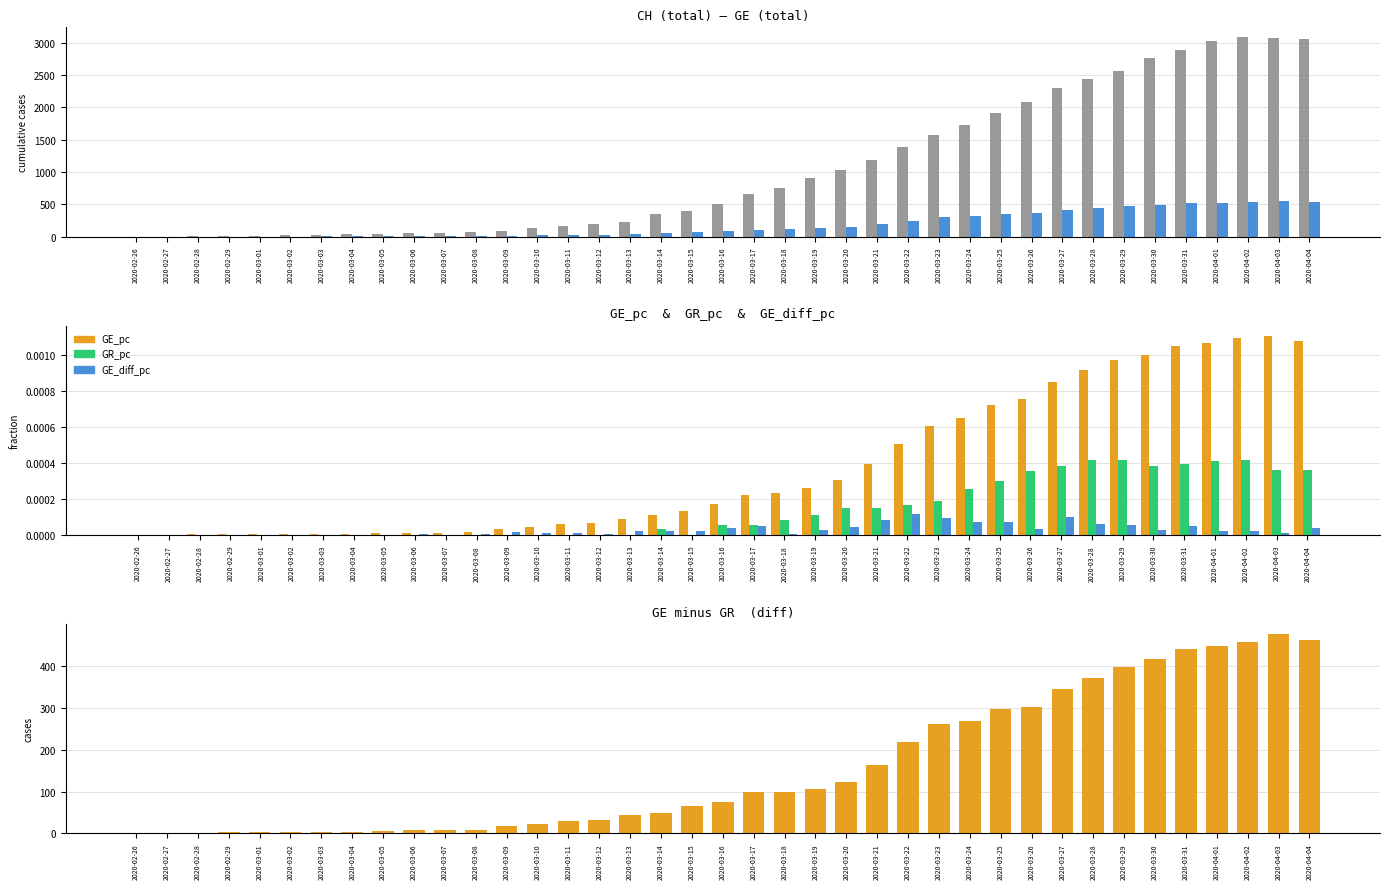

At how many categories does at least one series exceed 373?

21